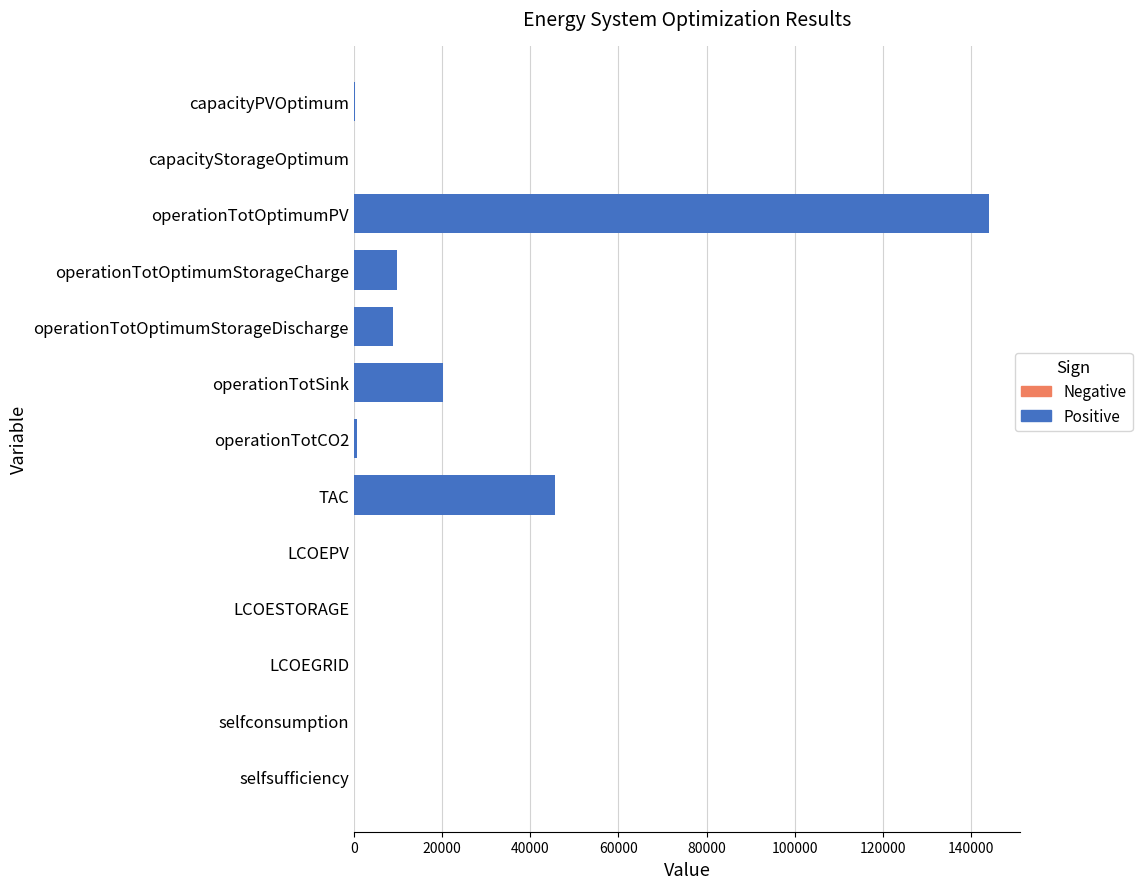

What is the sum of all values?

229158.0